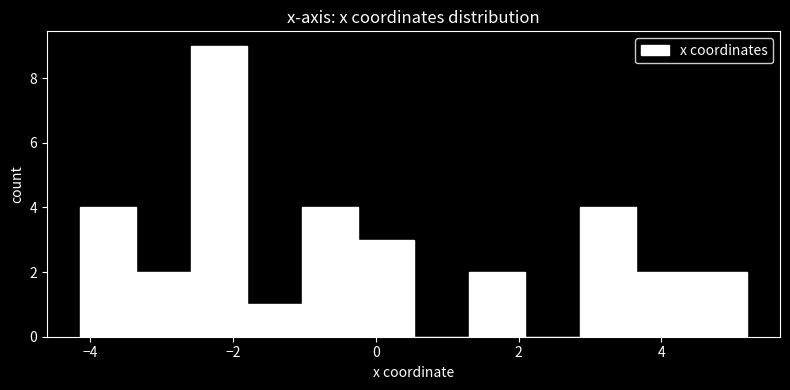

Read against the x-axis, roughly where is the centre of the tallest bar?

-2.2